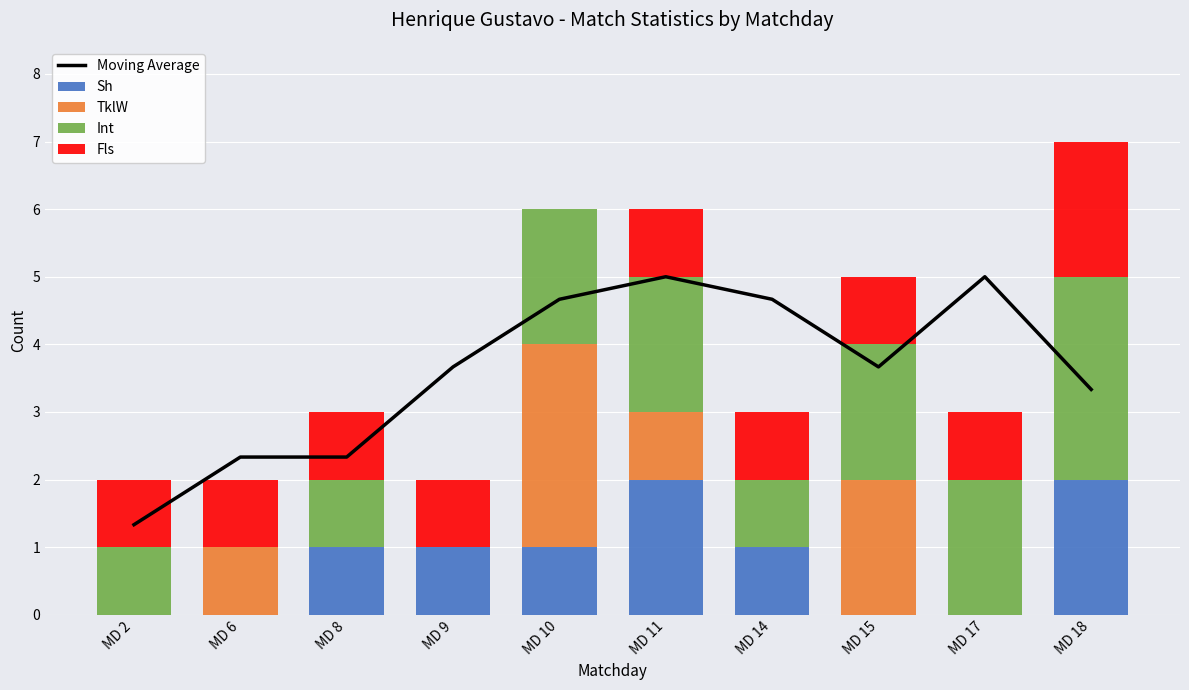

Count the number of categories in the chart.

10